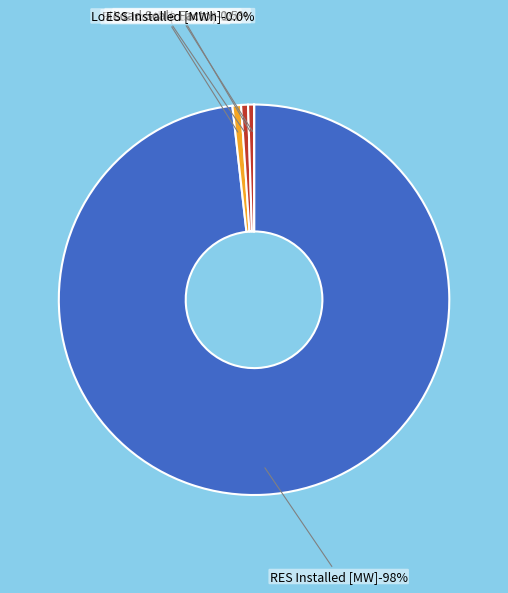

To the nearest percent, what is the average slice percentage?

20%